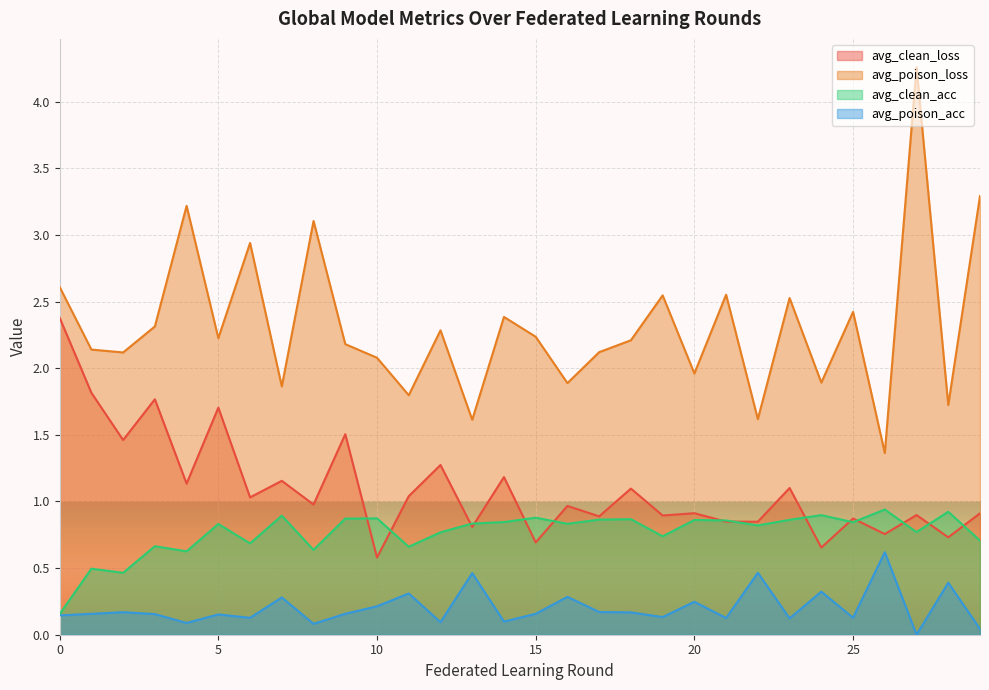

At how many categories does at least one series exceed 1?

30